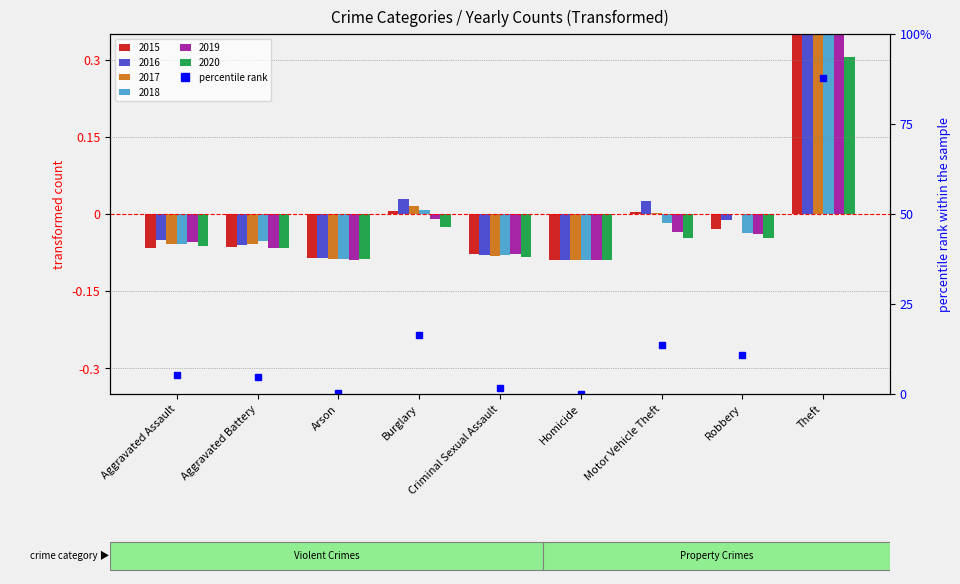

What is the label of the 1st bar from the right?

Theft